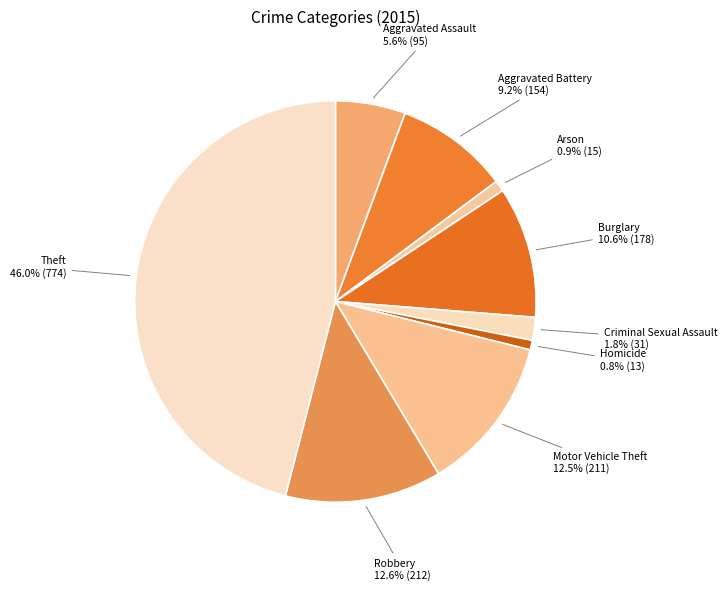

Which slice is the largest?

Theft